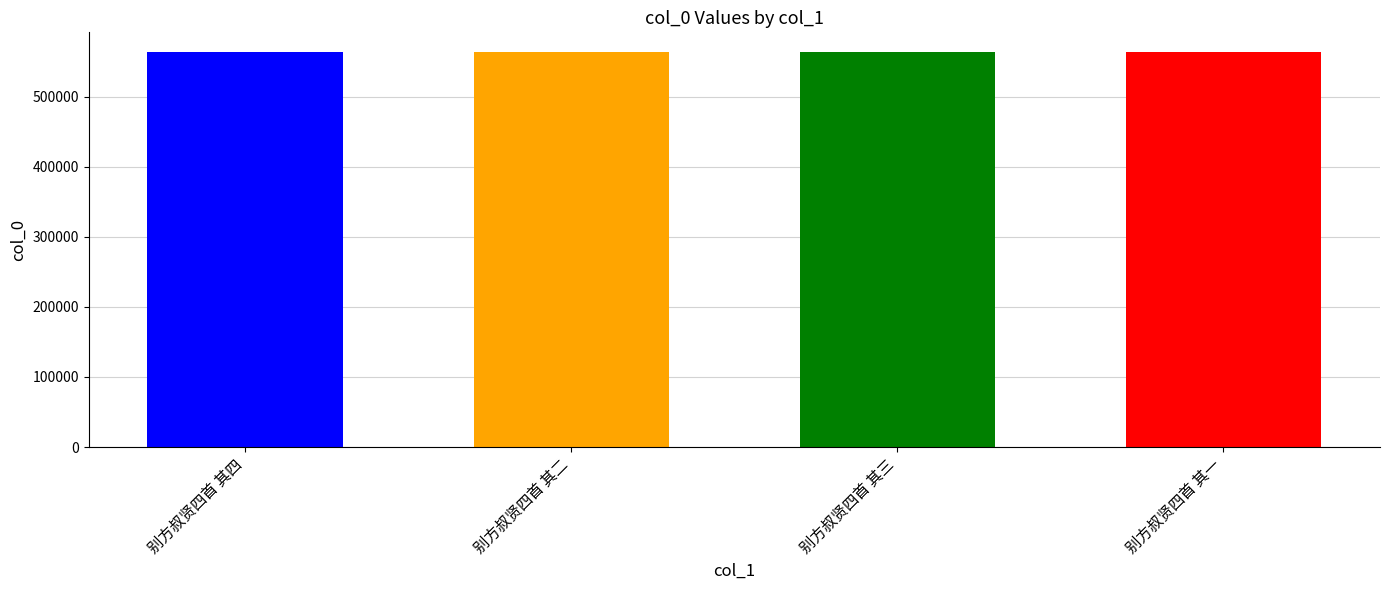

Which label corresponds to the smallest value in the chart?

别方叔贤四首 其一